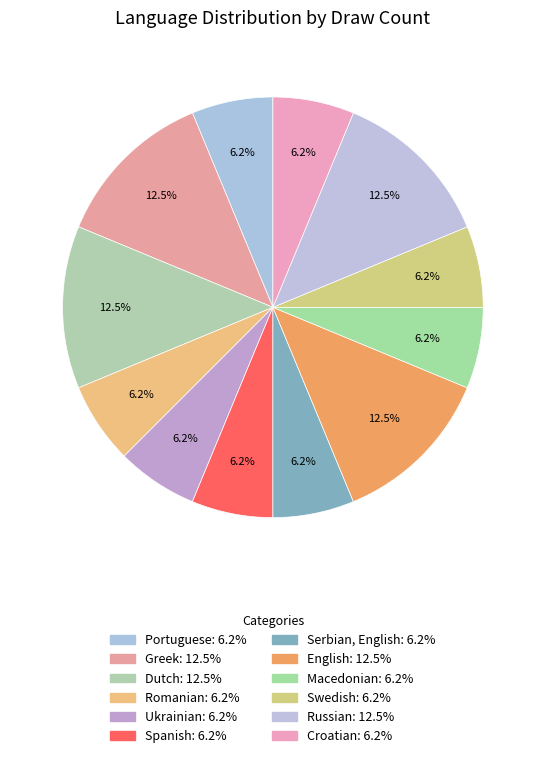

Which category has the biggest portion of the pie?

Greek